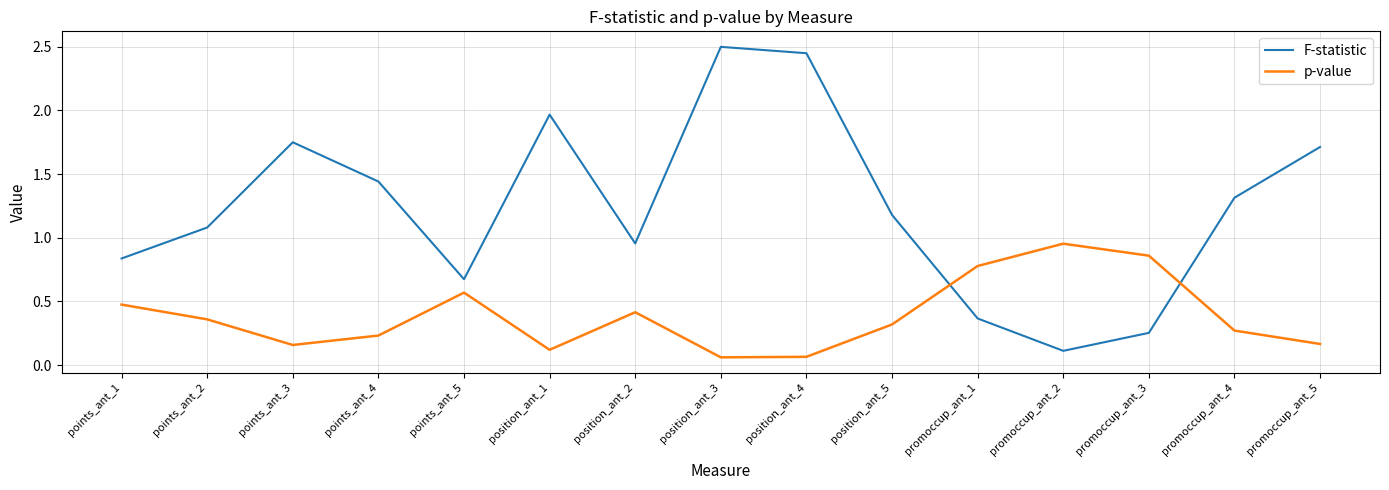

Is it true that F-statistic equals 0.5 at points_ant_2?

False